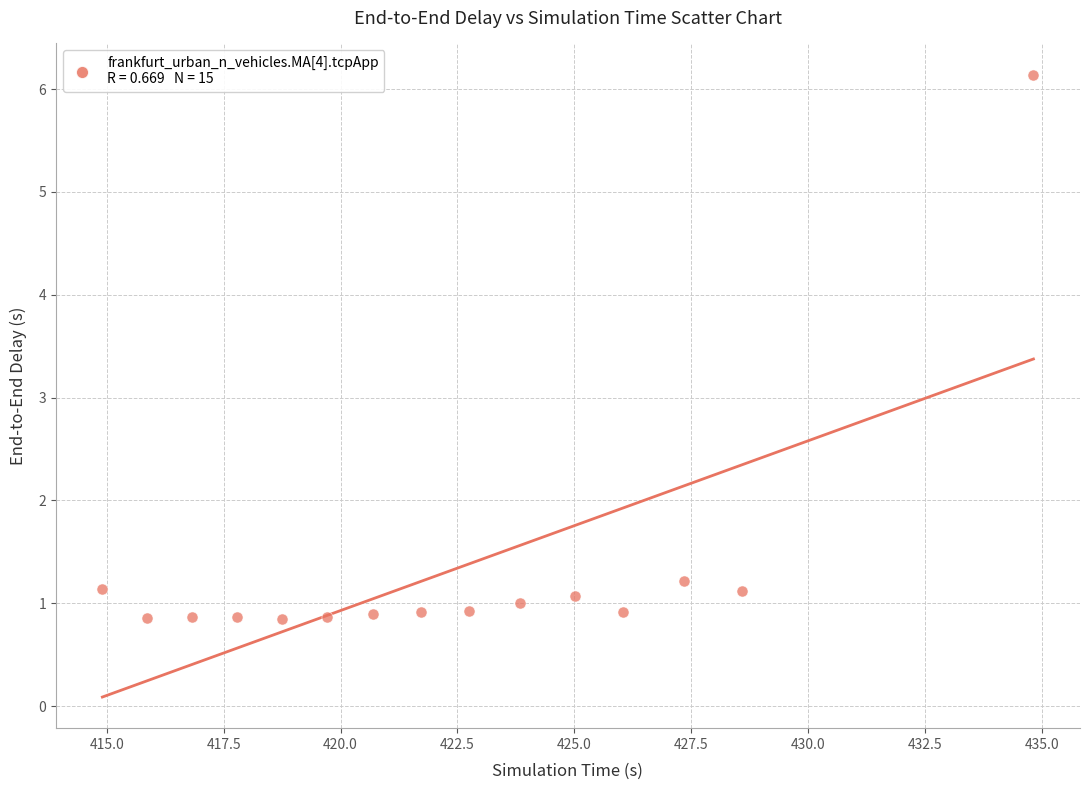

What is the range of Y values (max minus min)?

5.3